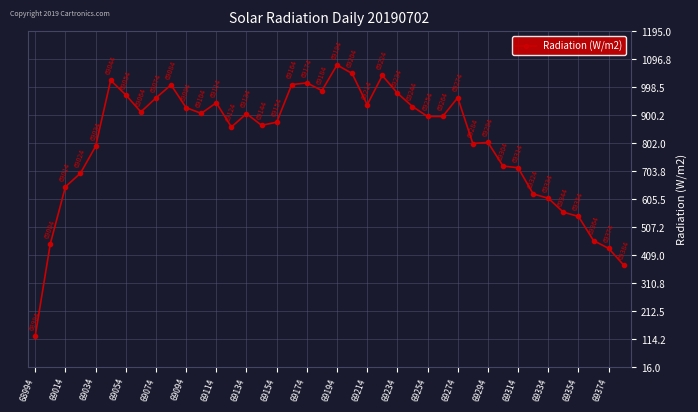

What is the value of the 36th point from the left?

560